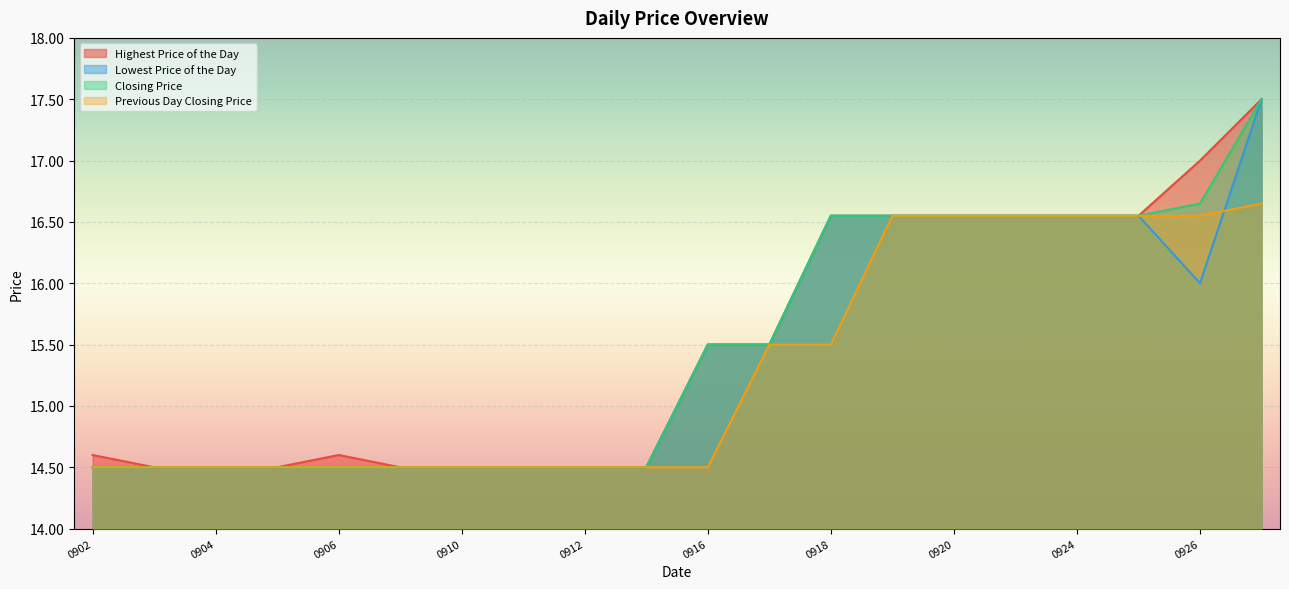

Which series has the largest range (max minus min)?

Highest Price of the Day